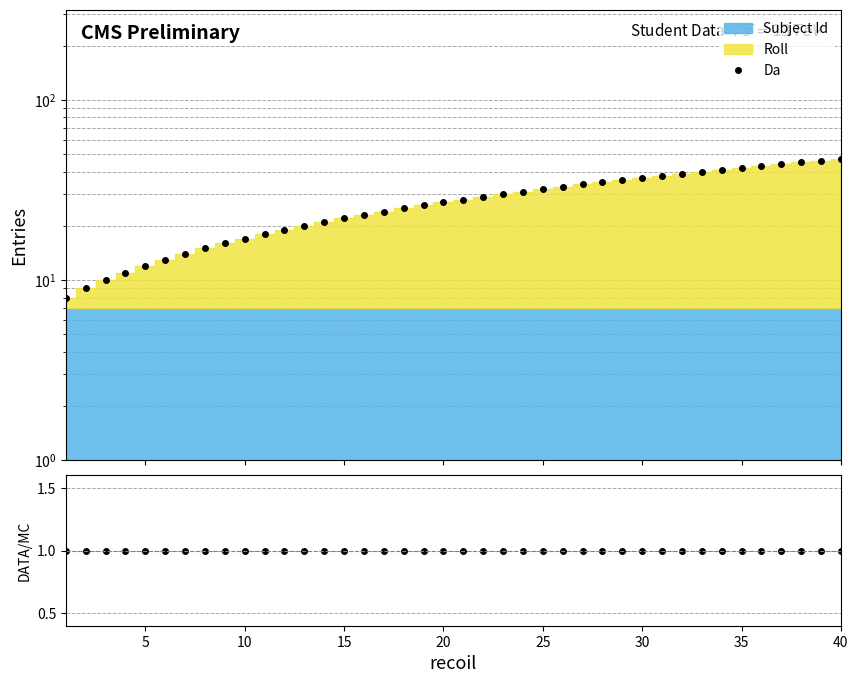

Reading left to right, what are all the values shown in this chart?

1=8	2=9	3=10	4=11	5=12	6=13	7=14	8=15	9=16	10=17	11=18	12=19	13=20	14=21	15=22	16=23	17=24	18=25	19=26	20=27	21=28	22=29	23=30	24=31	25=32	26=33	27=34	28=35	29=36	30=37	31=38	32=39	33=40	34=41	35=42	36=43	37=44	38=45	39=46	40=47